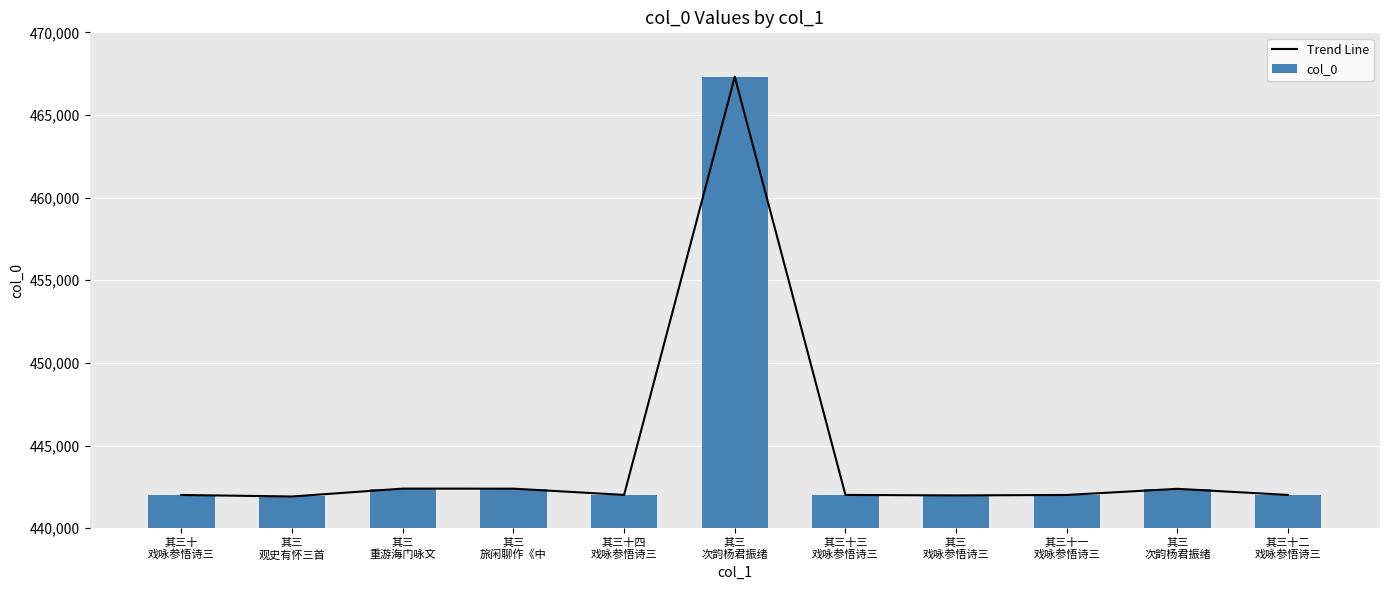

Reading right to left, transcribe all the data shown in this chart.

Trend Line: 其三十二
戏咏参悟诗三=442010	其三
次韵杨君振绪=442380	其三十一
戏咏参悟诗三=442009	其三
戏咏参悟诗三=441981	其三十三
戏咏参悟诗三=442011	其三
次韵杨君振绪=467310	其三十四
戏咏参悟诗三=442012	其三
旅闲聊作《中=442390	其三
重游海门咏文=442393	其三
观史有怀三首=441917	其三十
戏咏参悟诗三=442008
col_0: 其三十二
戏咏参悟诗三=442010	其三
次韵杨君振绪=442380	其三十一
戏咏参悟诗三=442009	其三
戏咏参悟诗三=441981	其三十三
戏咏参悟诗三=442011	其三
次韵杨君振绪=467310	其三十四
戏咏参悟诗三=442012	其三
旅闲聊作《中=442390	其三
重游海门咏文=442393	其三
观史有怀三首=441917	其三十
戏咏参悟诗三=442008